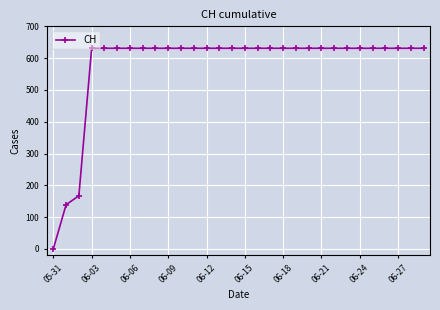

What is the sum of all values?

17343